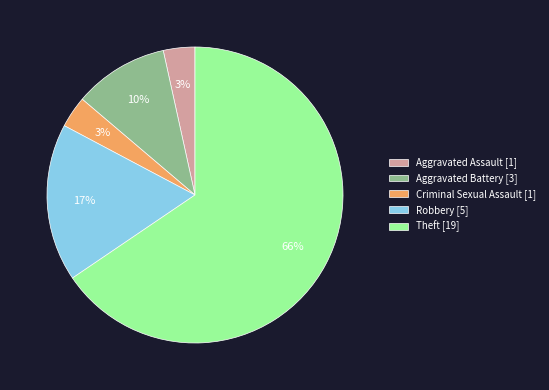

The Theft slice represents 56% of the pie. True or false?

False